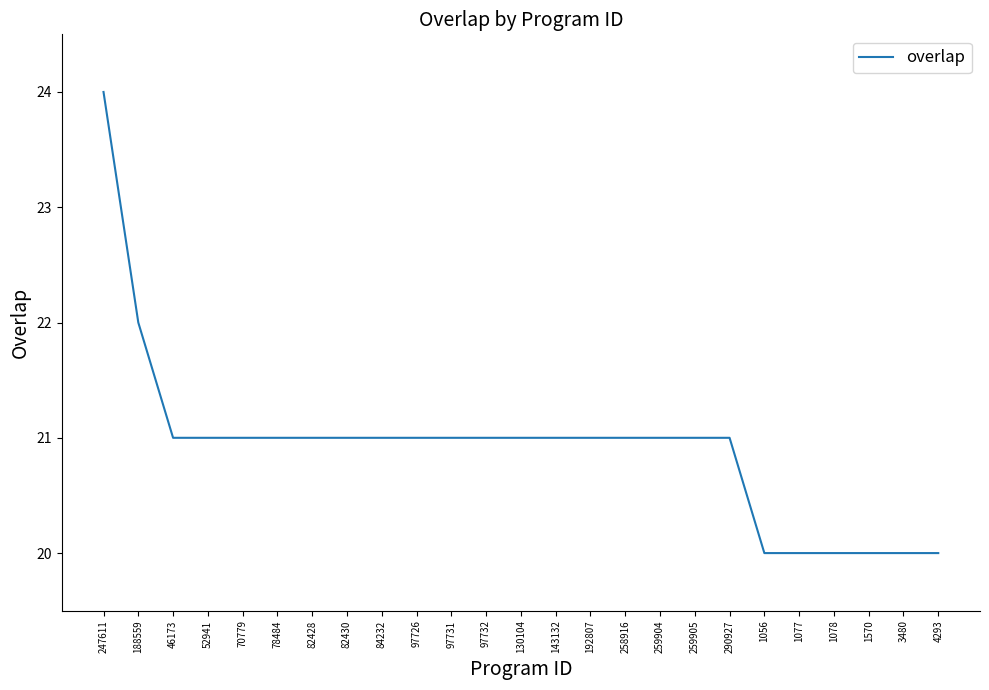

What is the minimum value shown in the chart?

20